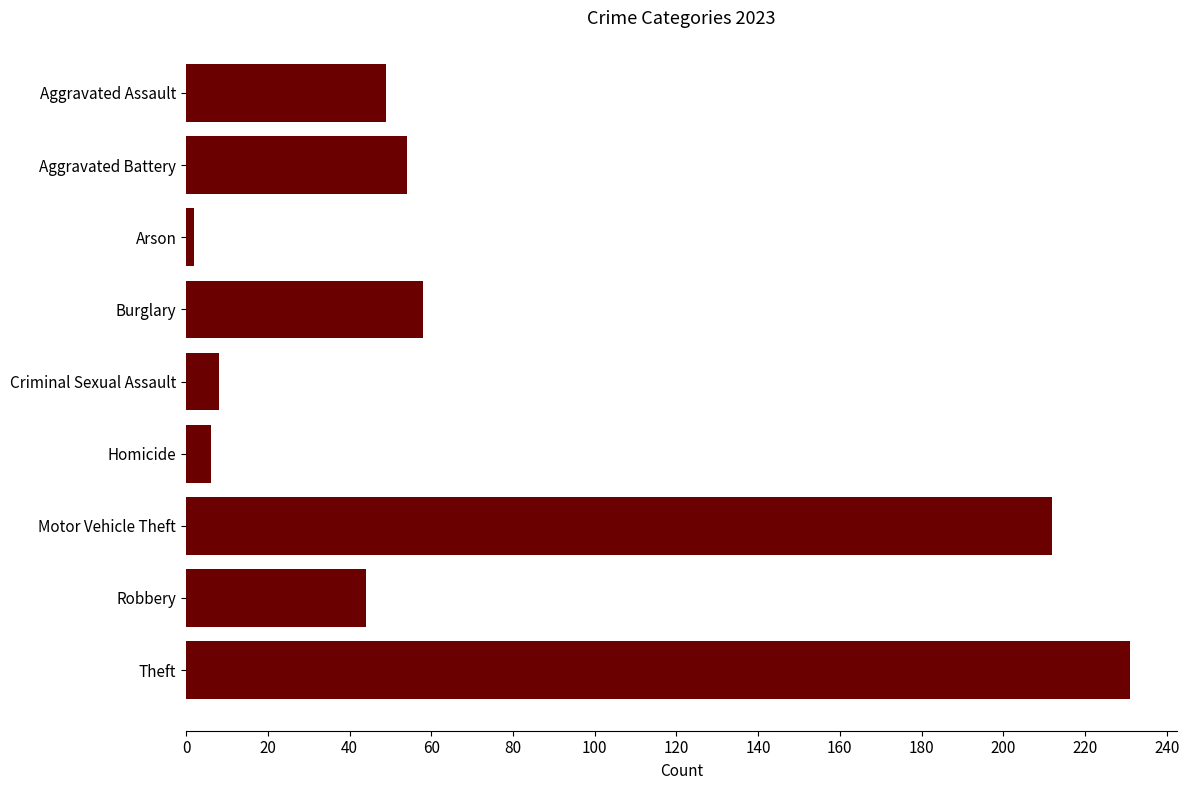

Reading bottom to top, transcribe all the data shown in this chart.

231	44	212	6	8	58	2	54	49